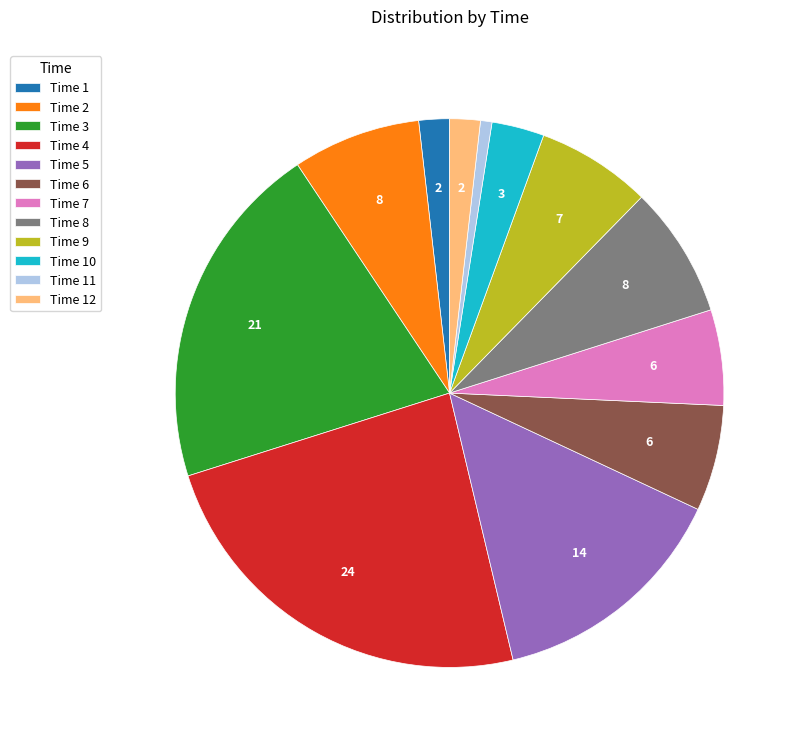

Which category has the smallest portion of the pie?

Time 11